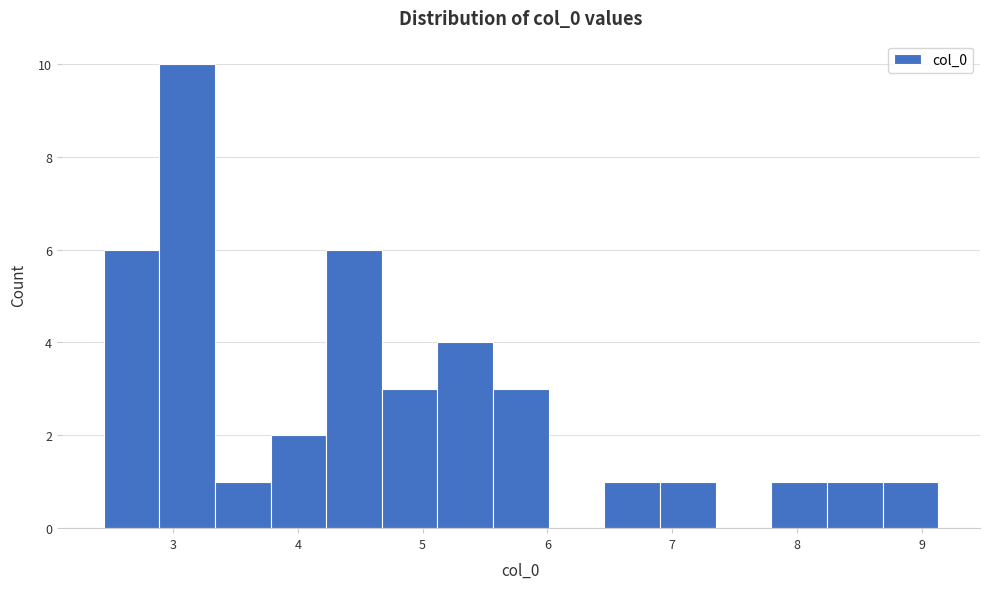

Reading left to right, transcribe this chart: for each bar, give the range it covers on the x-axis and its height. Neither the bar edges nor the heights are printed on the chart, so give them approximately, as read against the axes.

2.4 to 2.9: 6
2.9 to 3.3: 10
3.3 to 3.8: 1
3.8 to 4.2: 2
4.2 to 4.7: 6
4.7 to 5.1: 3
5.1 to 5.6: 4
5.6 to 6.0: 3
6.0 to 6.5: 0
6.5 to 6.9: 1
6.9 to 7.3: 1
7.3 to 7.8: 0
7.8 to 8.2: 1
8.2 to 8.7: 1
8.7 to 9.1: 1